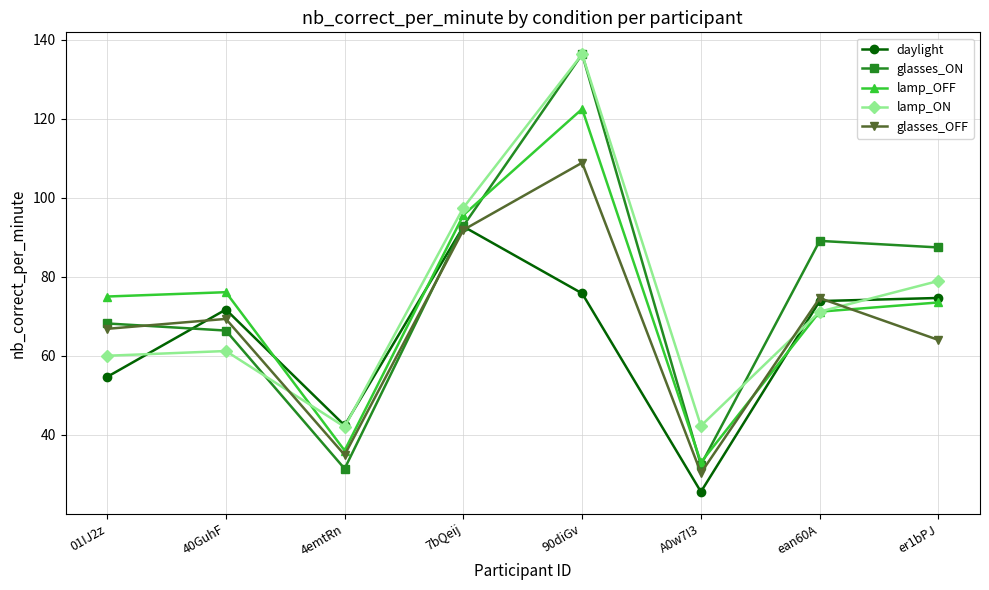

Which series ends up on top after the final intersection of glasses_ON and lamp_ON?

glasses_ON